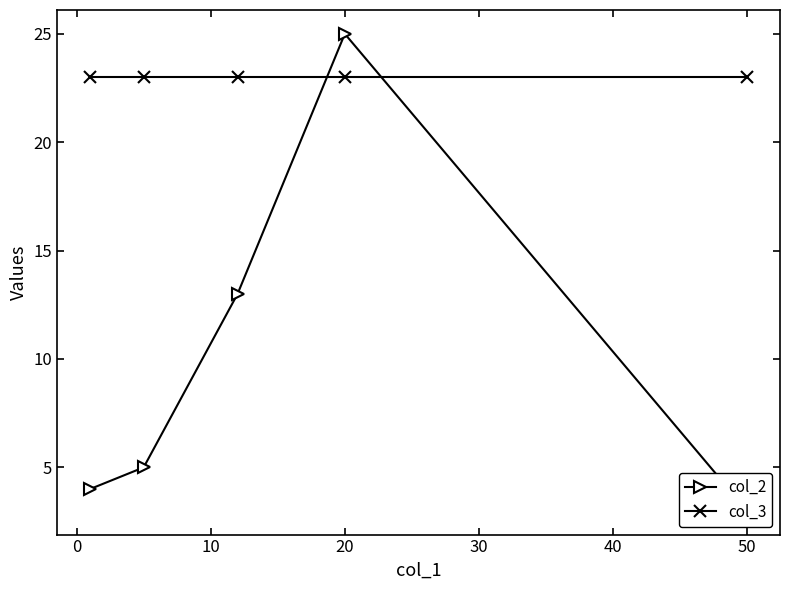

Which series has the widest spread of values?

col_2